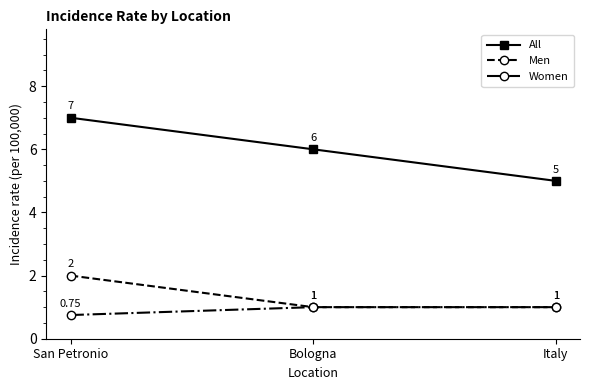

Which series has the largest total across all categories?

All